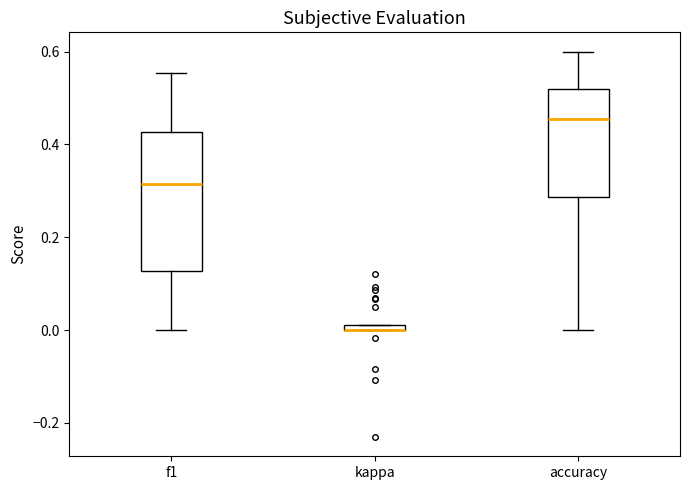

Where does the upper whisker of the box for f1 end on the y-axis? The values are not printed on the chart, so give them approximately, as read against the axis.

0.56